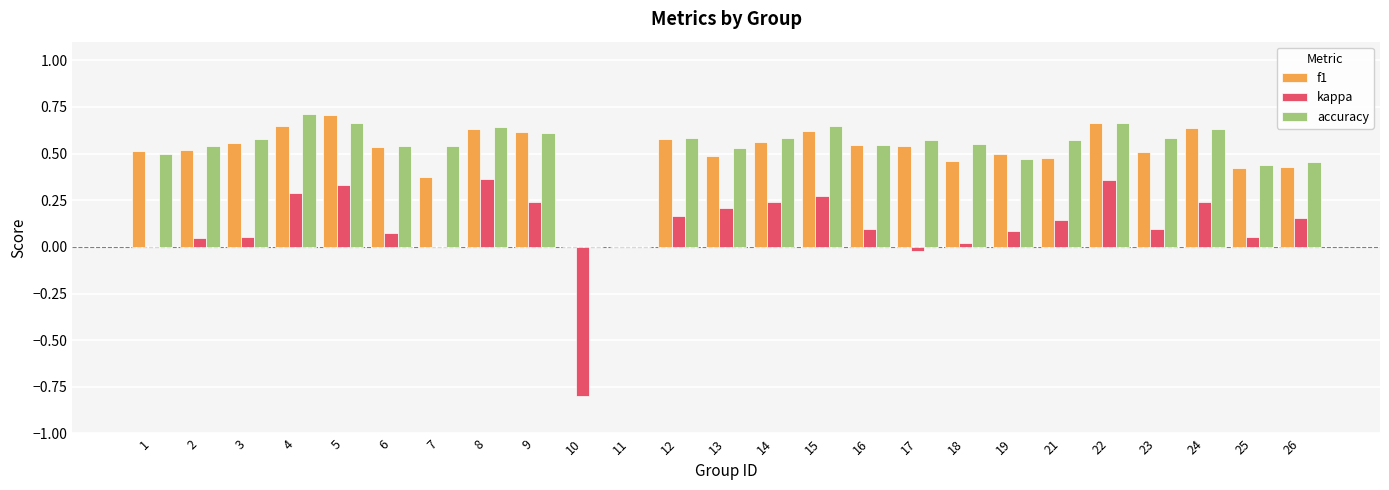

How many groups of bars are there?

25